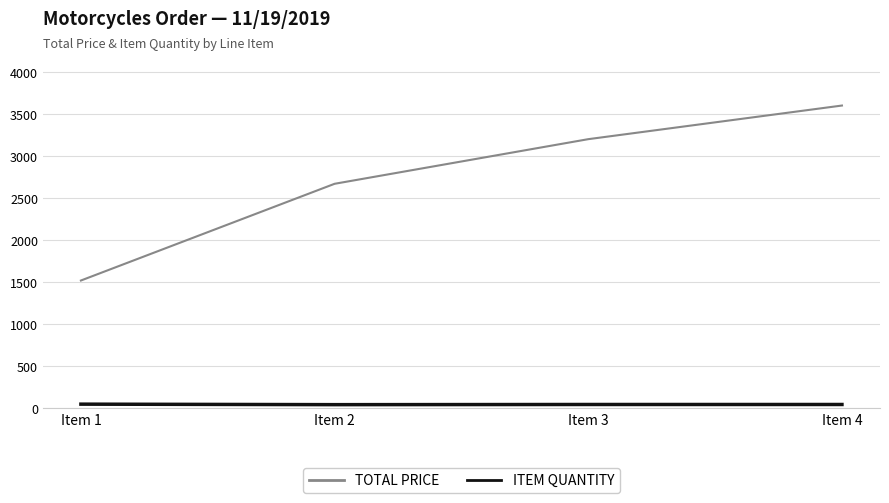

Which series has the widest spread of values?

TOTAL PRICE